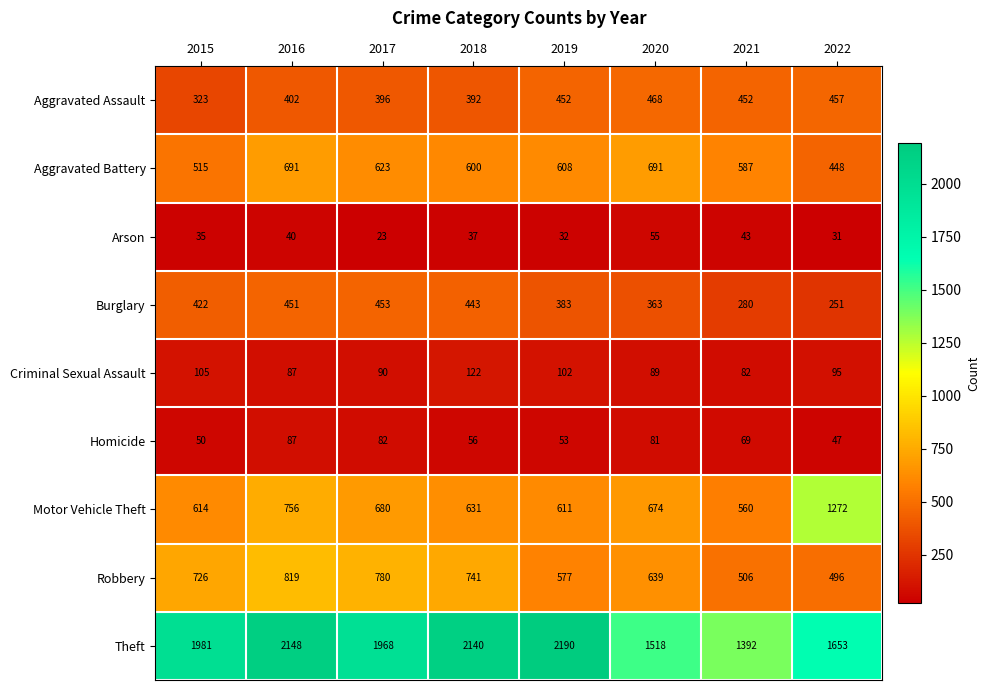

Which category has the lowest value across all series?

2017